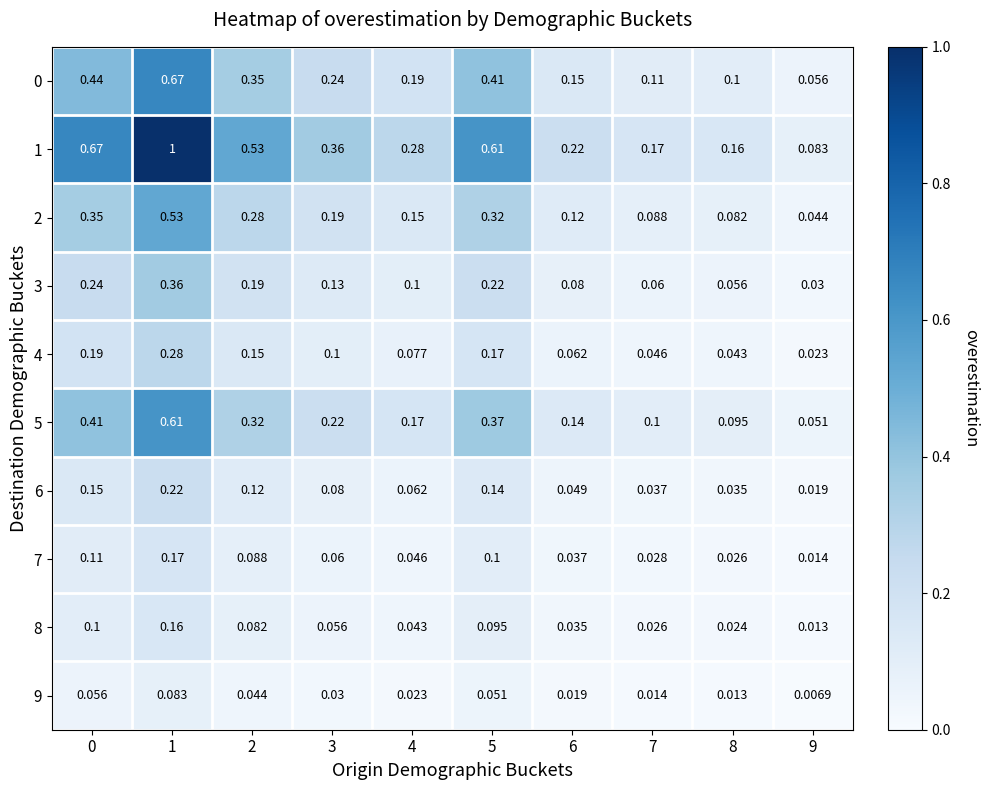

At how many categories does at least one series exceed 0?

10